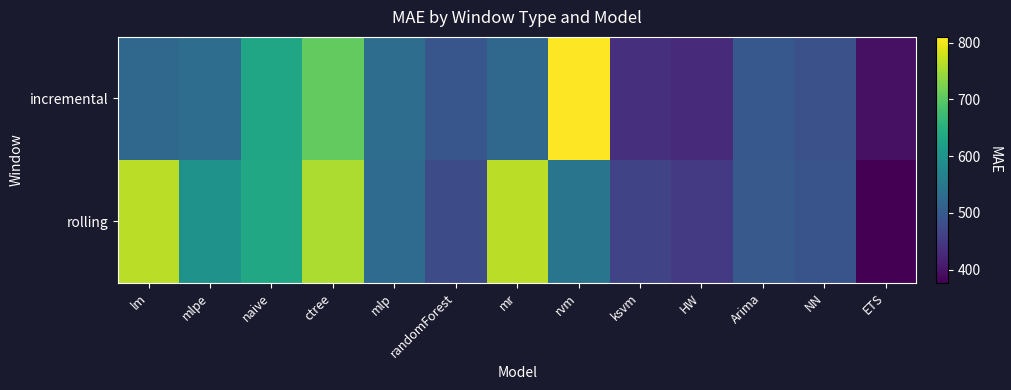

At which category is the sum across all series the highest?

ctree